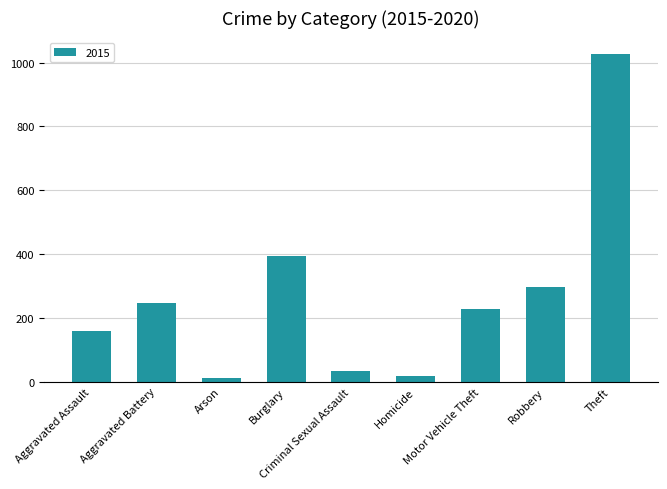

What is the label of the 6th bar from the left?

Homicide